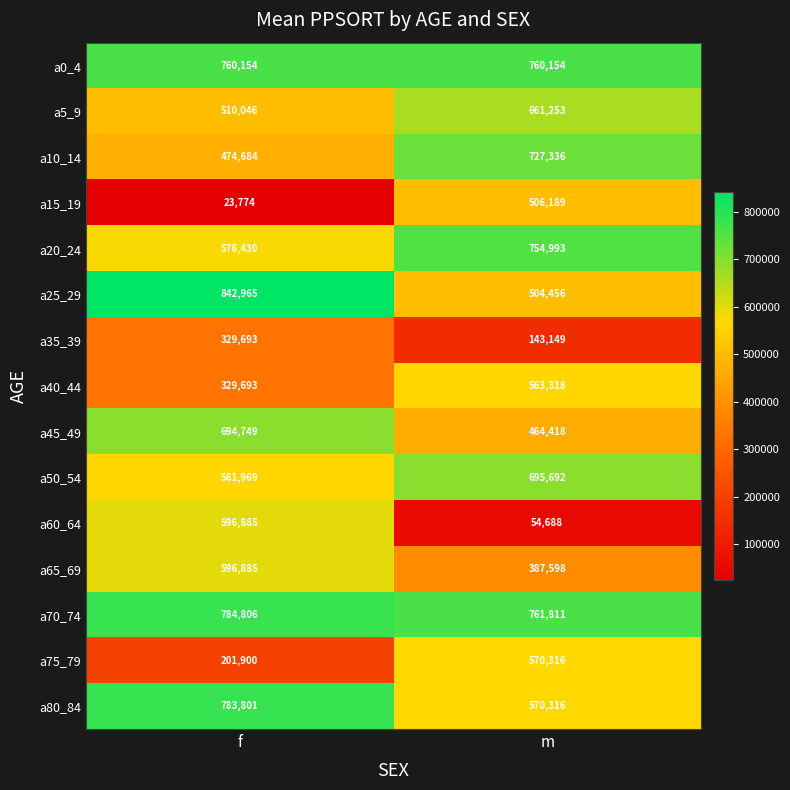

What is the sum of all a20_24 values?

1331423